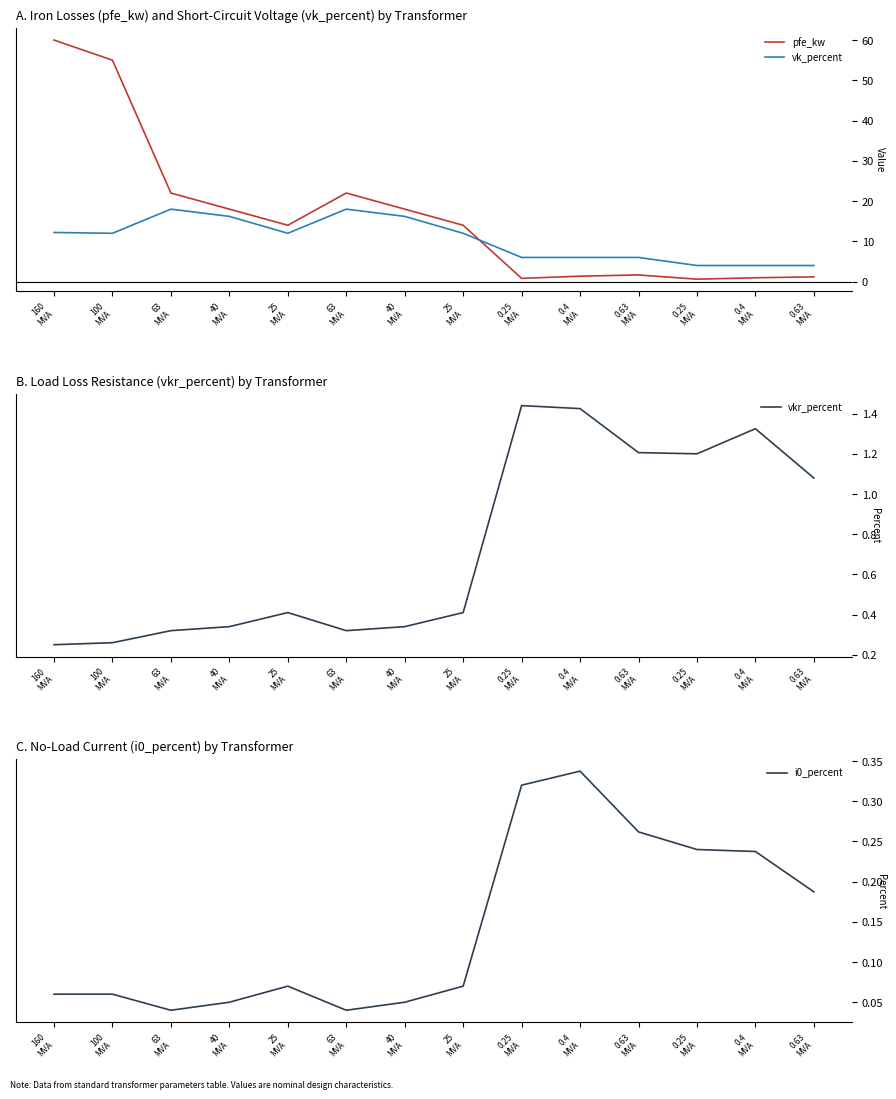

At which label does vkr_percent reach its minimum?

160
MVA